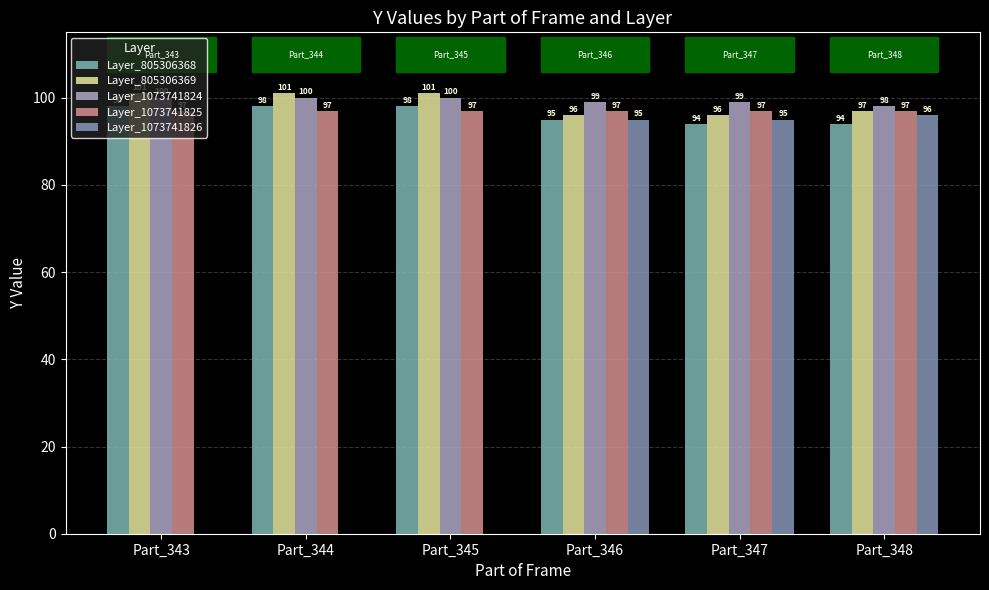

Which series has the widest spread of values?

Layer_1073741826